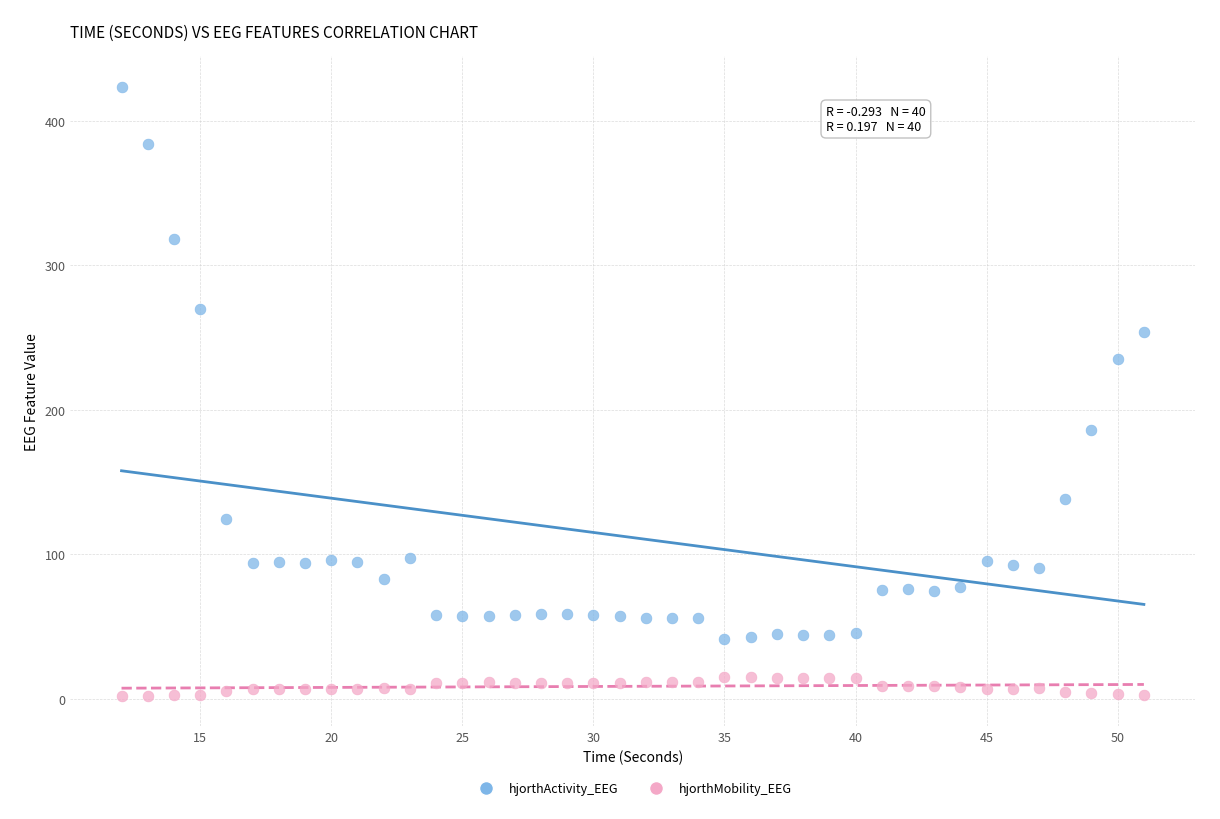

Which series has the largest Y range (max minus min)?

hjorthActivity_EEG